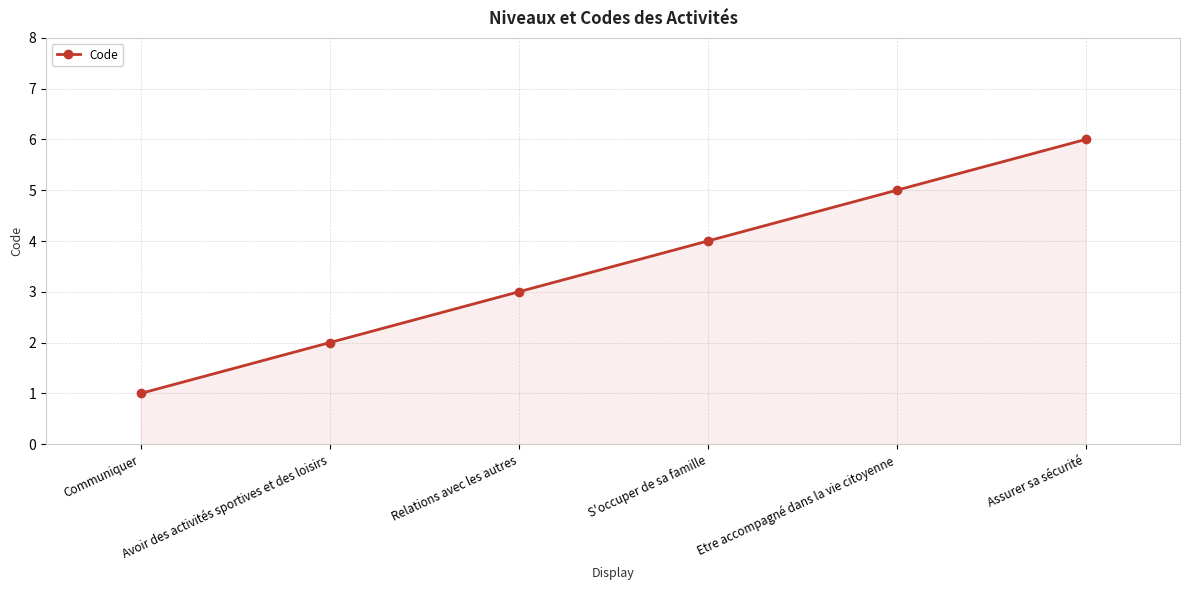

Count the number of data series in this chart.

1